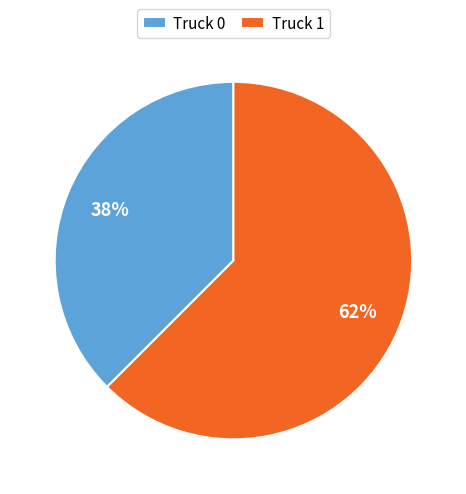

What is the largest slice in the pie chart?

Truck 1